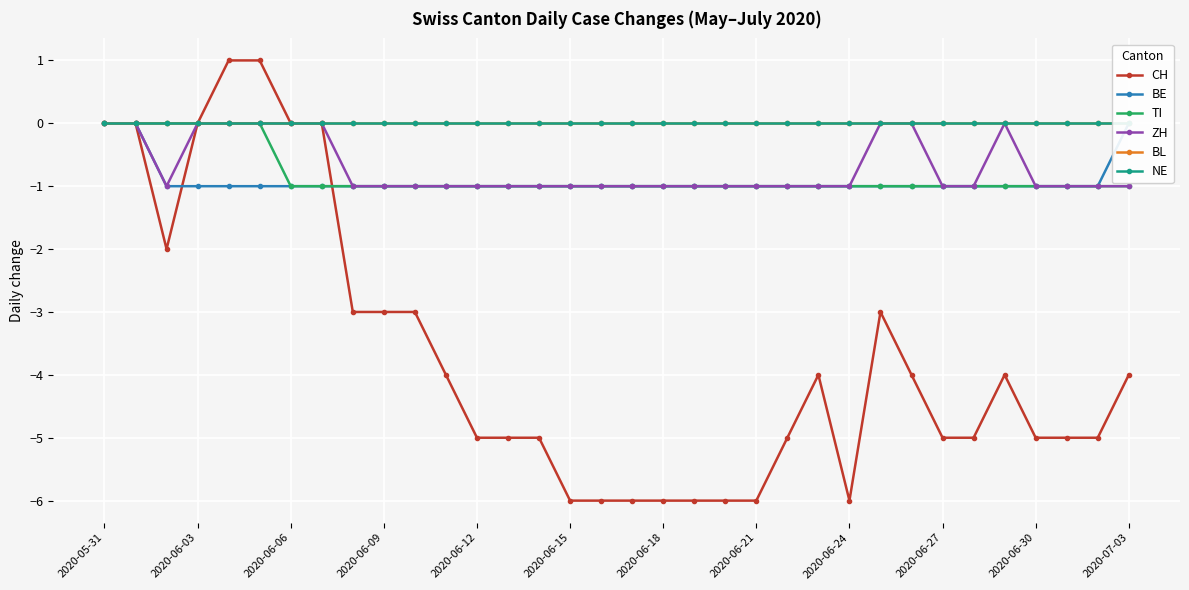

What are all the series names shown in the legend?

CH, BE, TI, ZH, BL, NE